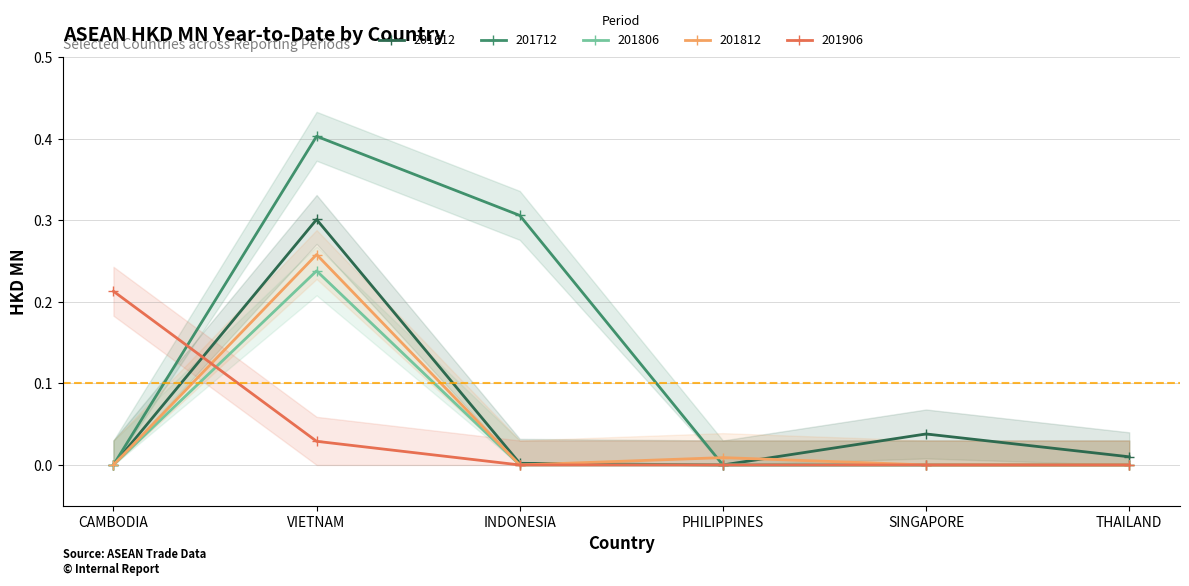

Where is 201806 nearest to the value 0?

CAMBODIA